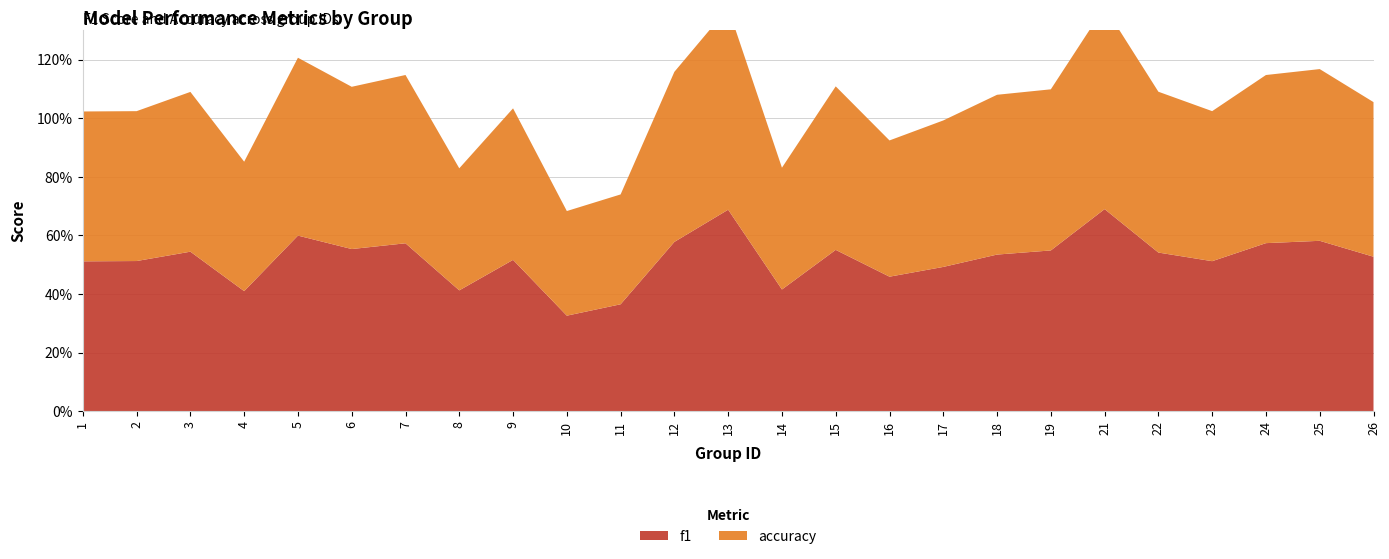

Reading left to right, what are all the values shown in this chart?

f1: 0.5	0.5	0.5	0.4	0.6	0.6	0.6	0.4	0.5	0.3	0.4	0.6	0.7	0.4	0.6	0.5	0.5	0.5	0.5	0.7	0.5	0.5	0.6	0.6	0.5
accuracy: 0.5	0.5	0.5	0.4	0.6	0.6	0.6	0.4	0.5	0.4	0.4	0.6	0.7	0.4	0.6	0.5	0.5	0.5	0.6	0.7	0.5	0.5	0.6	0.6	0.5